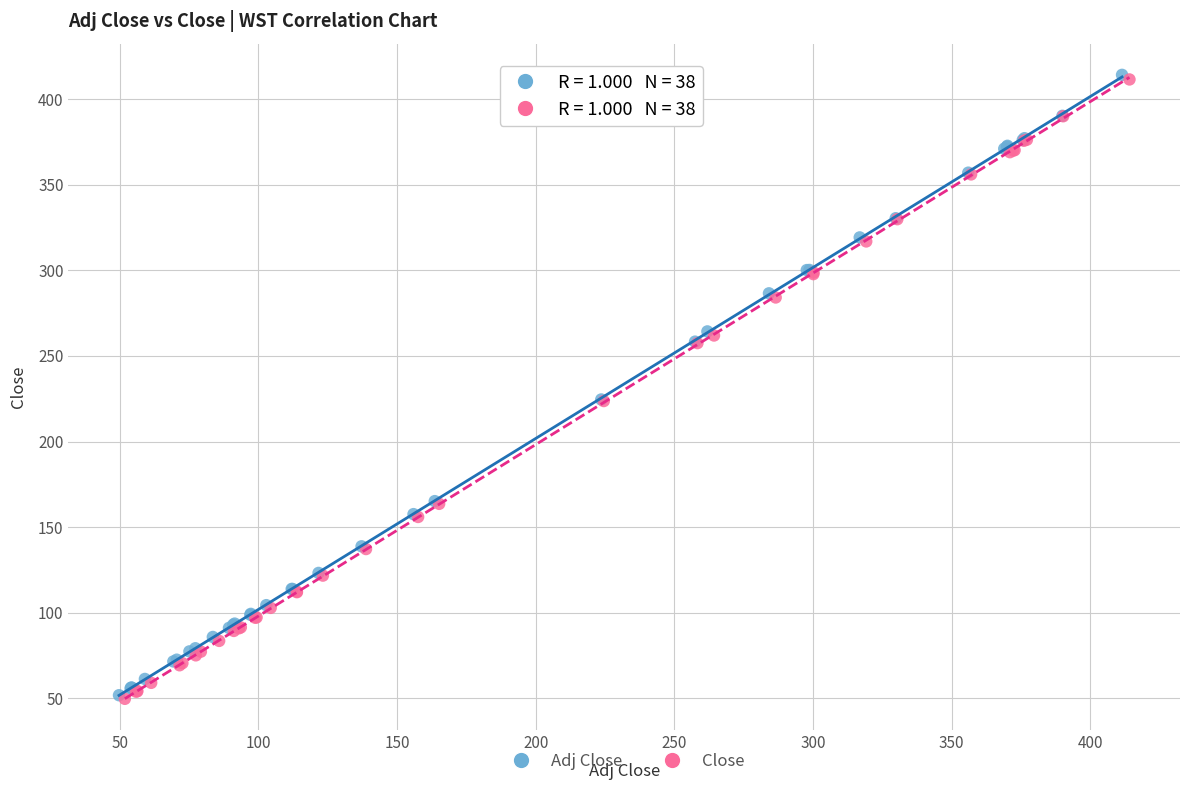

Which series has the widest spread of Y values?

Adj Close